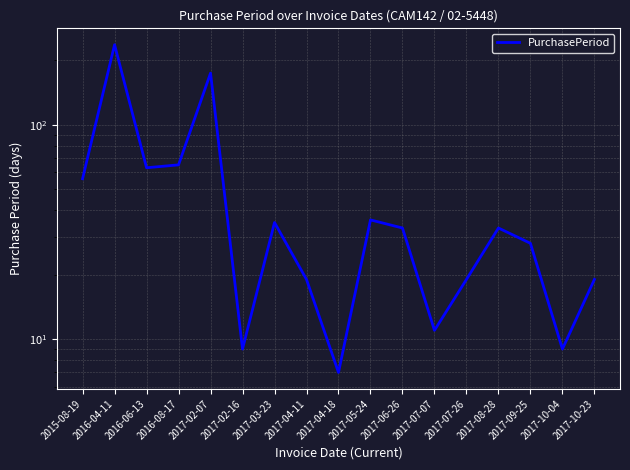

Reading left to right, what are all the values shown in this chart?

56	236	63	65	174	9	35	19	7	36	33	11	19	33	28	9	19